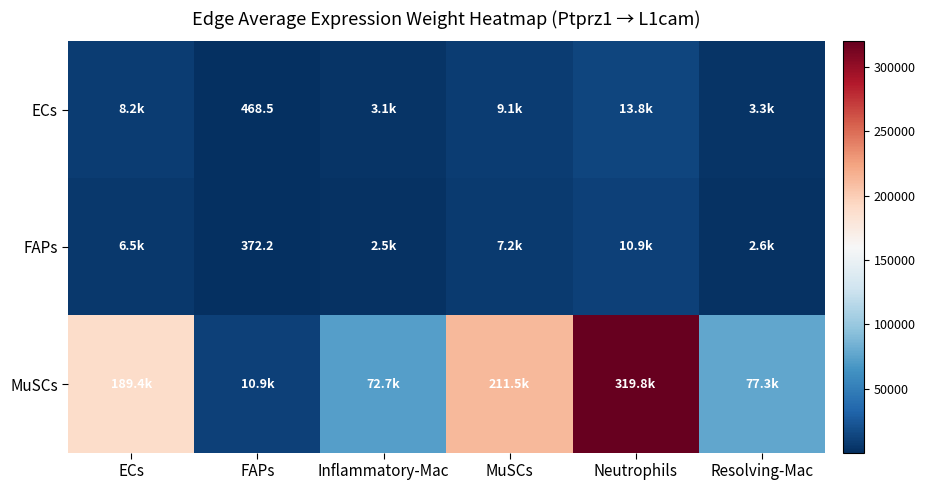

What is the approximate value of FAPs at Neutrophils?

10932.3